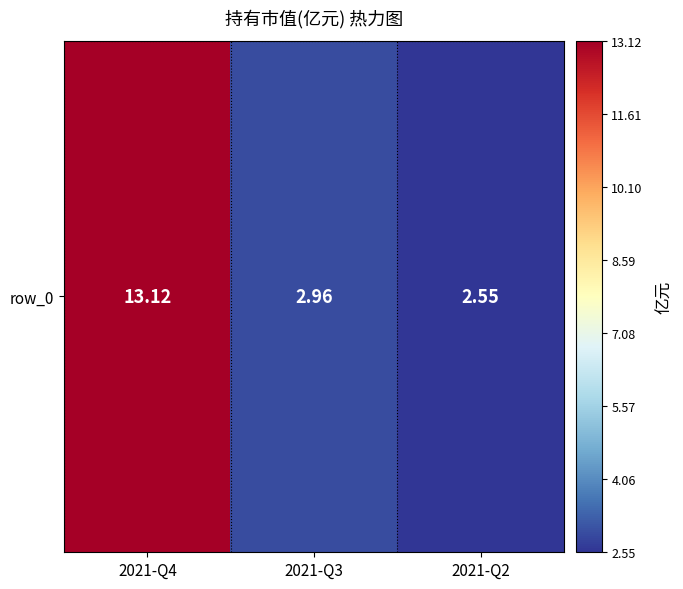

What is the smallest value displayed?

2.5